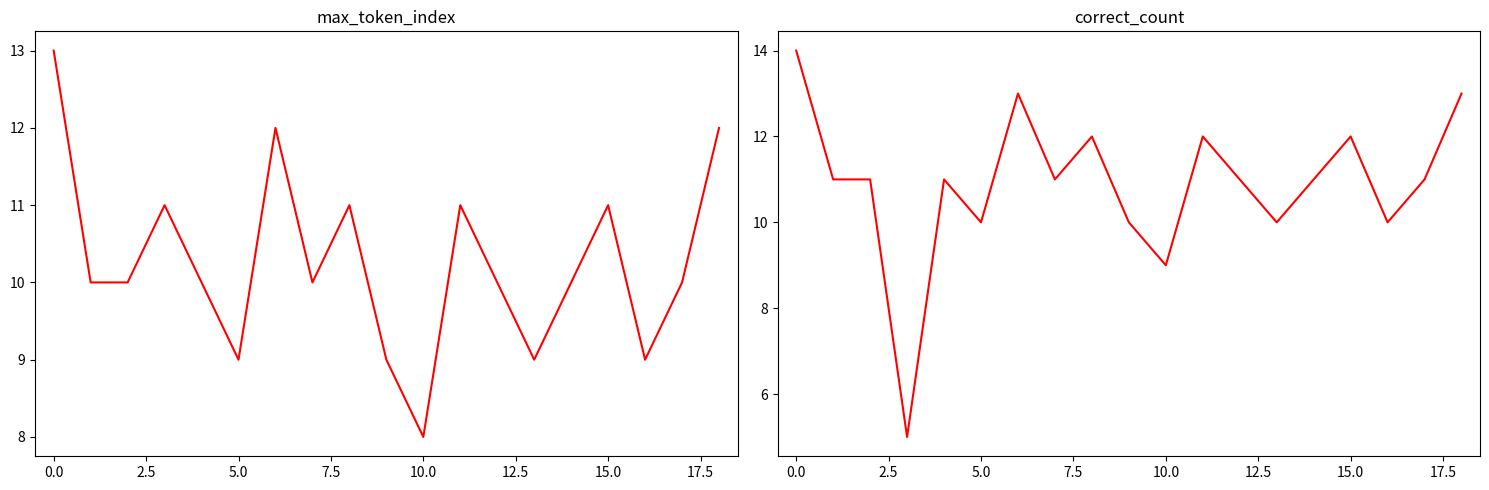

What is the minimum value for max_token_index?

8